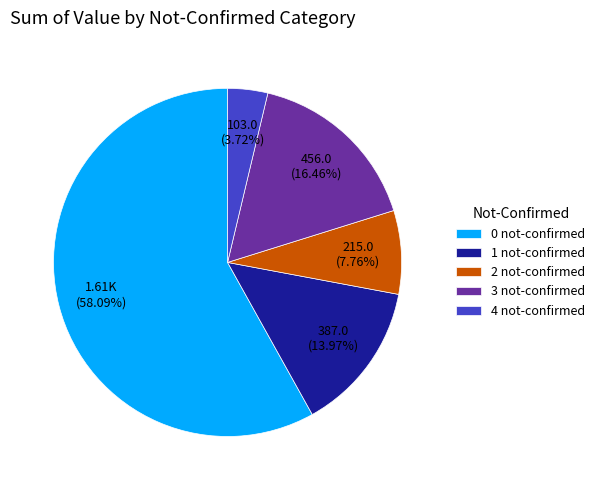

Rank the categories by value from highest to lowest.

0 not-confirmed, 3 not-confirmed, 1 not-confirmed, 2 not-confirmed, 4 not-confirmed